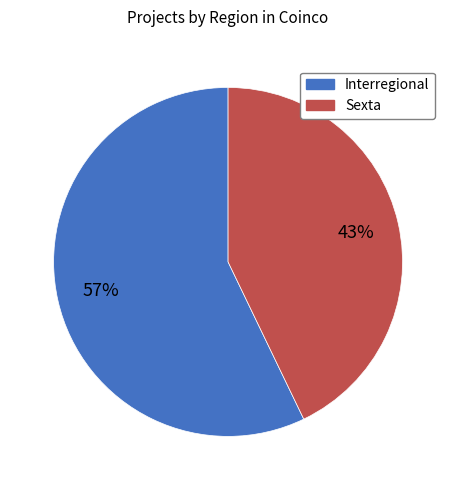

How many segments does this pie chart have?

2